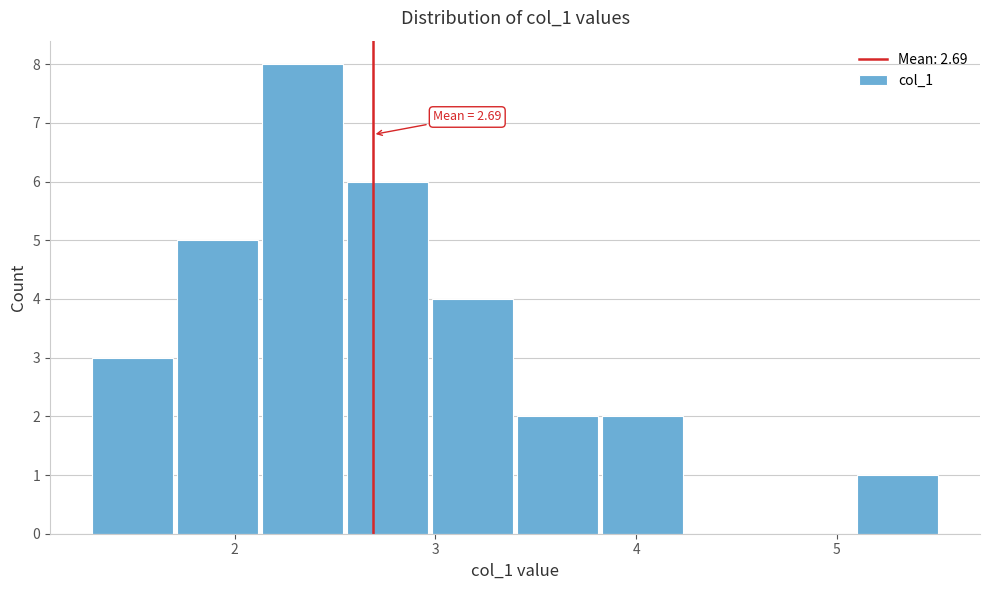

Over which range of the x-axis is the bar tallest?

2.1 to 2.6